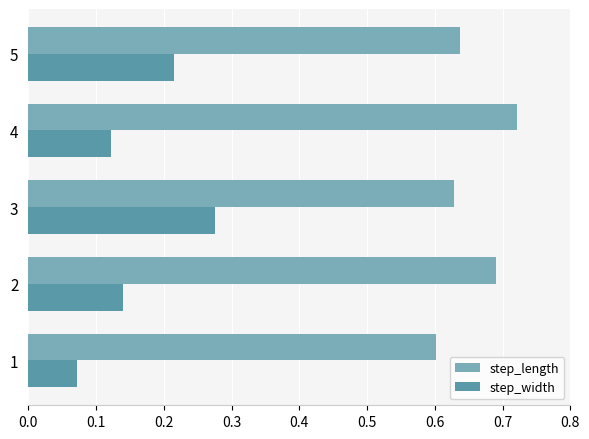

What is the sum of all step_length values?

3.3